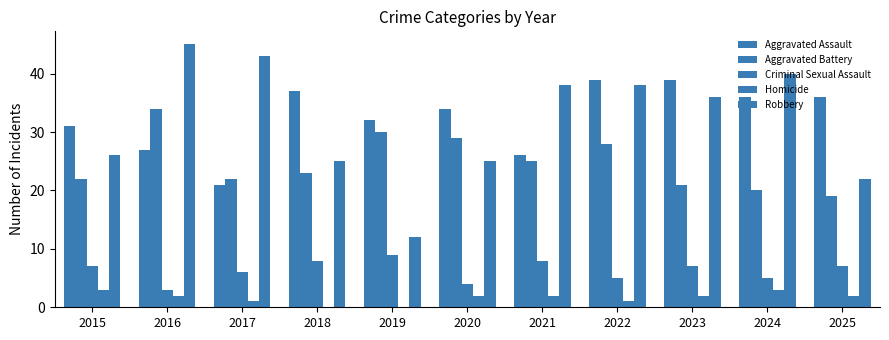

Where is Aggravated Assault nearest to the value 30?

2015